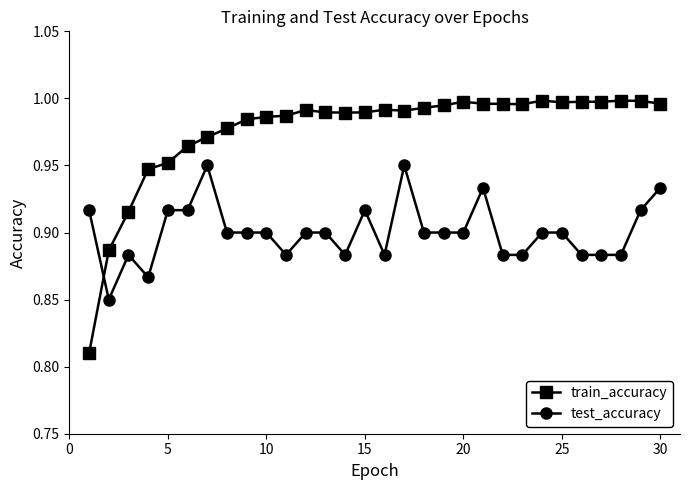

True or false: train_accuracy and test_accuracy cross at least once.

True